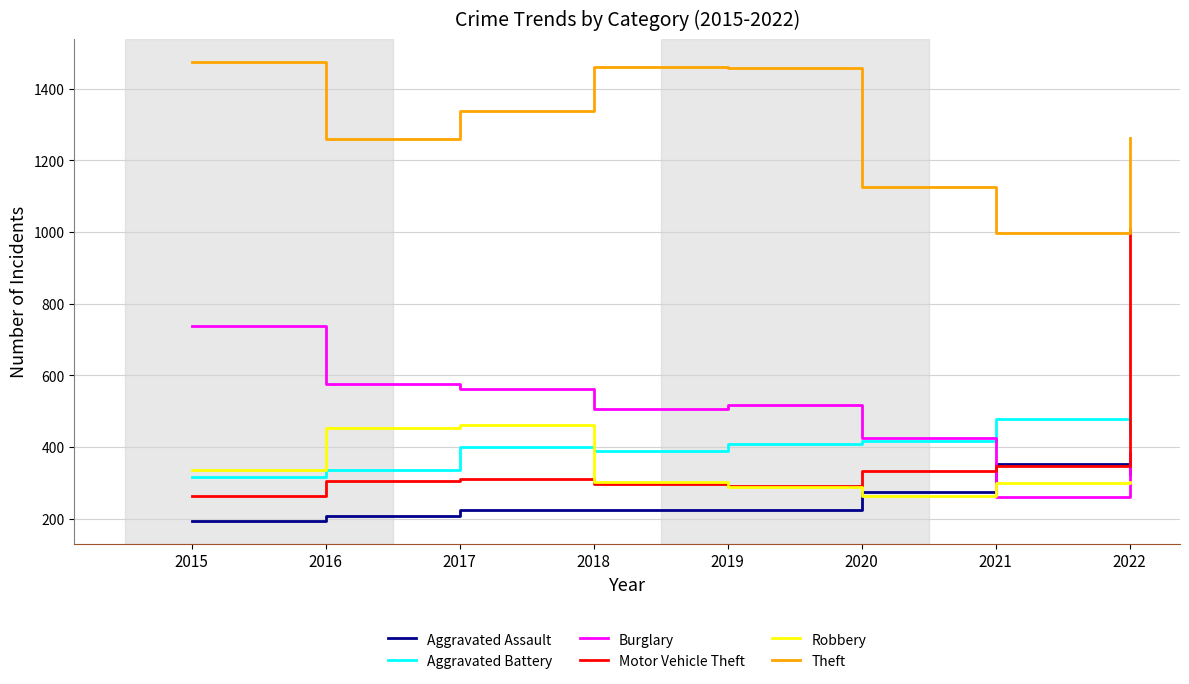

Does the chart have visible grid lines?

Yes